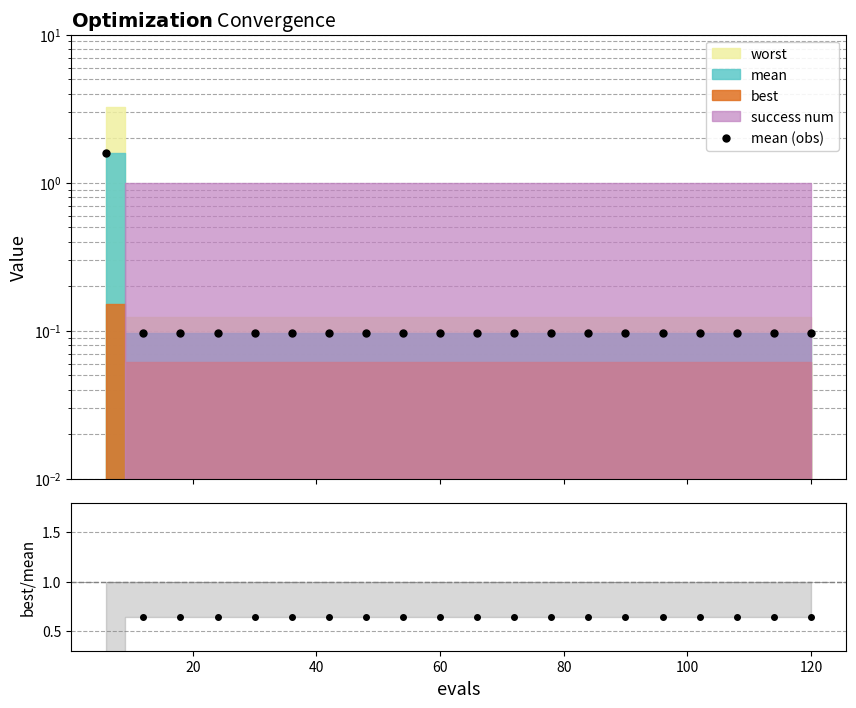

What is the difference between the second highest and minimum values in the best/mean series?

0.5